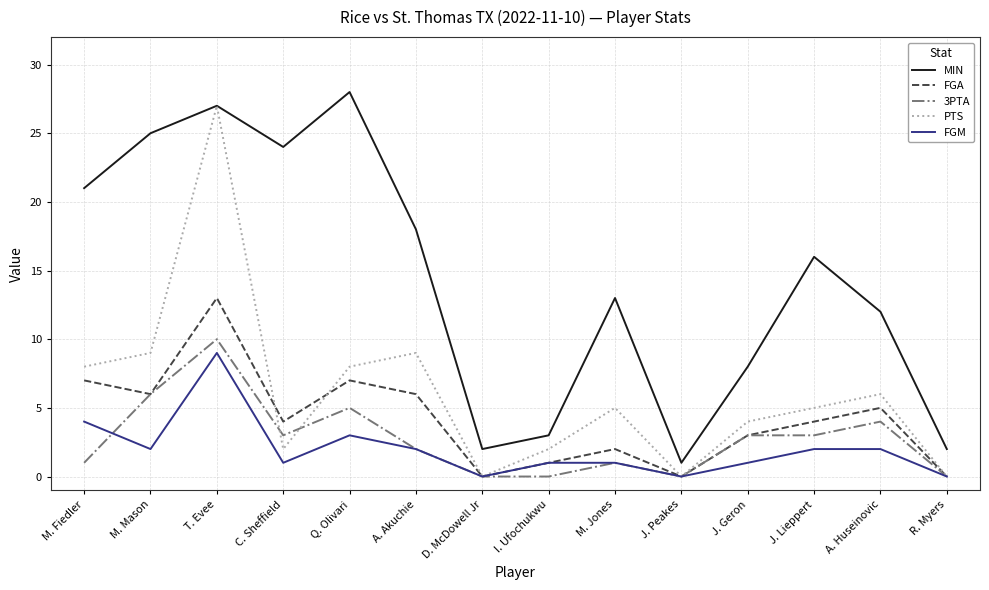

The value of MIN at R. Myers is 2. True or false?

True